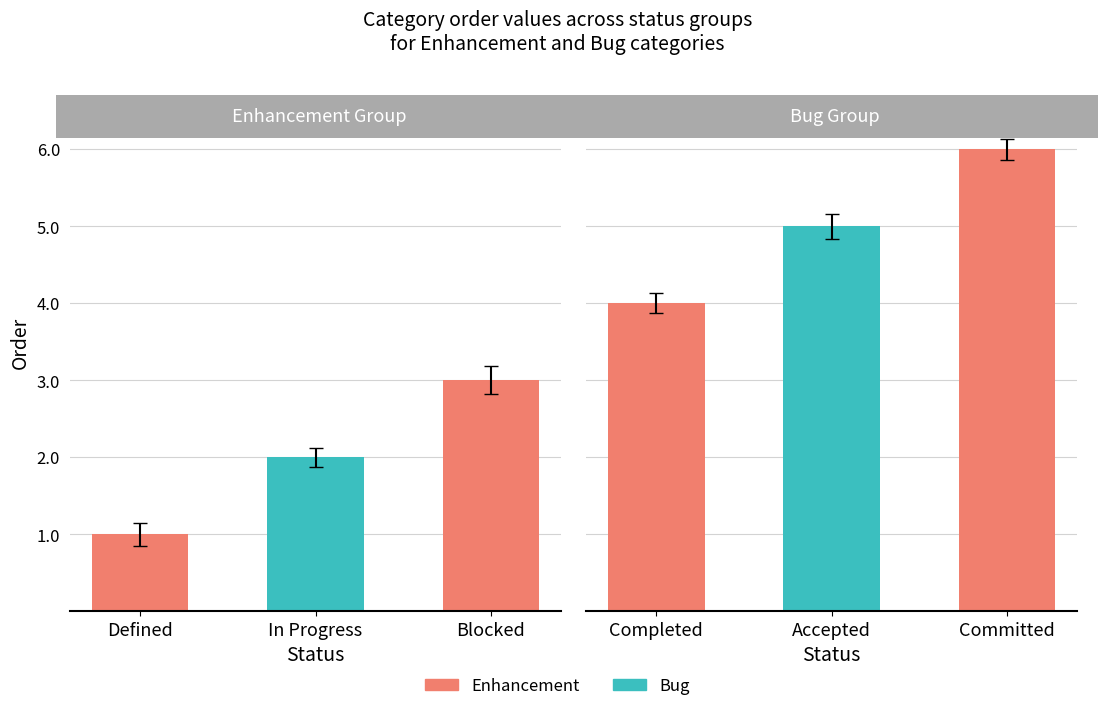

Which series has the widest spread of values?

Enhancement